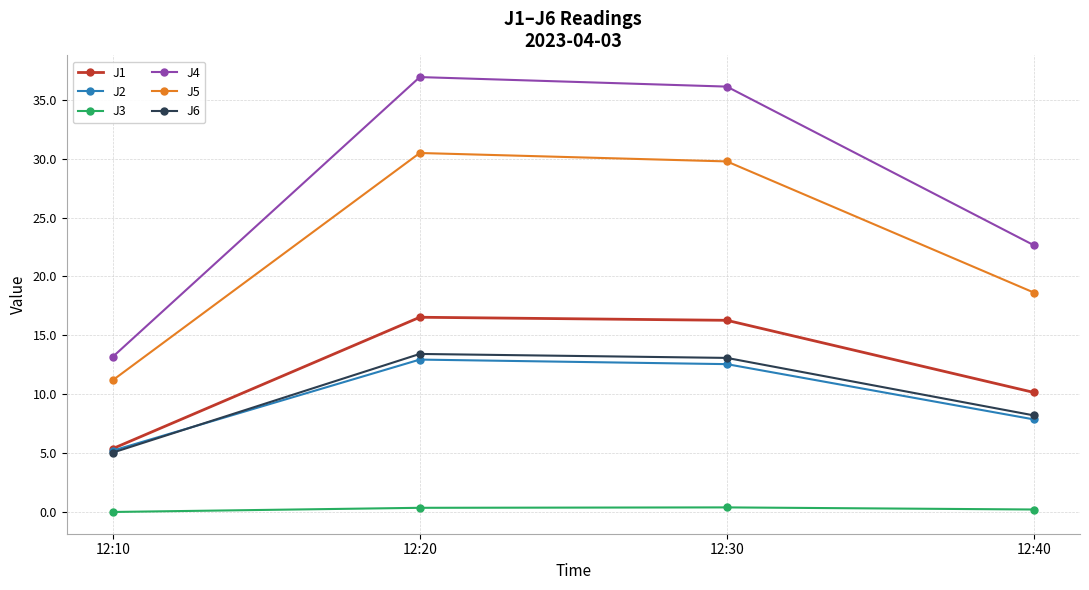

What is the difference between the J4 values at 12:30 and 12:10?

23.0